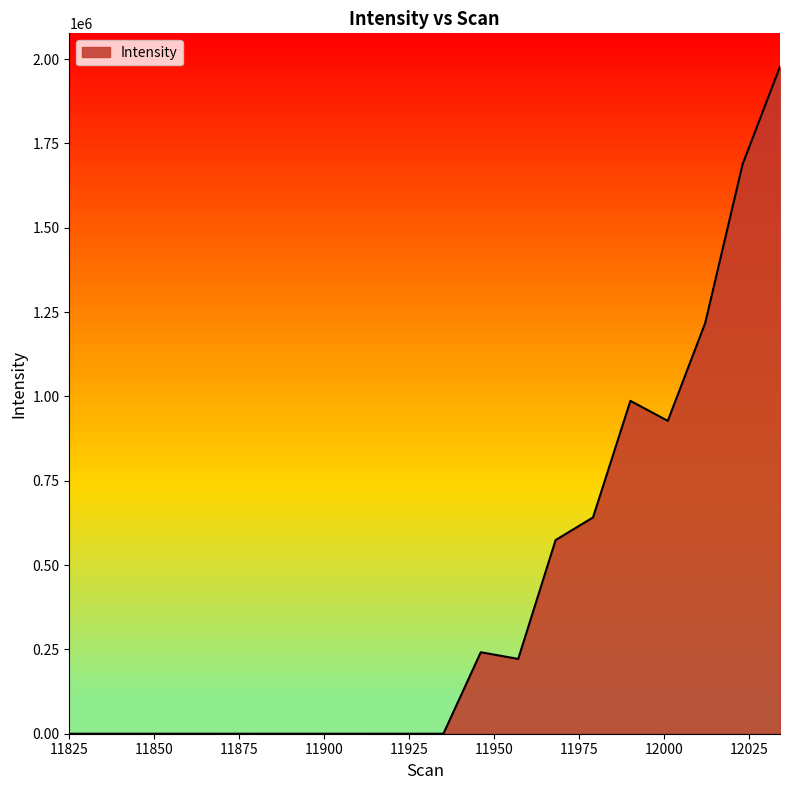

What is the difference between the maximum and minimum values?

1977564.5